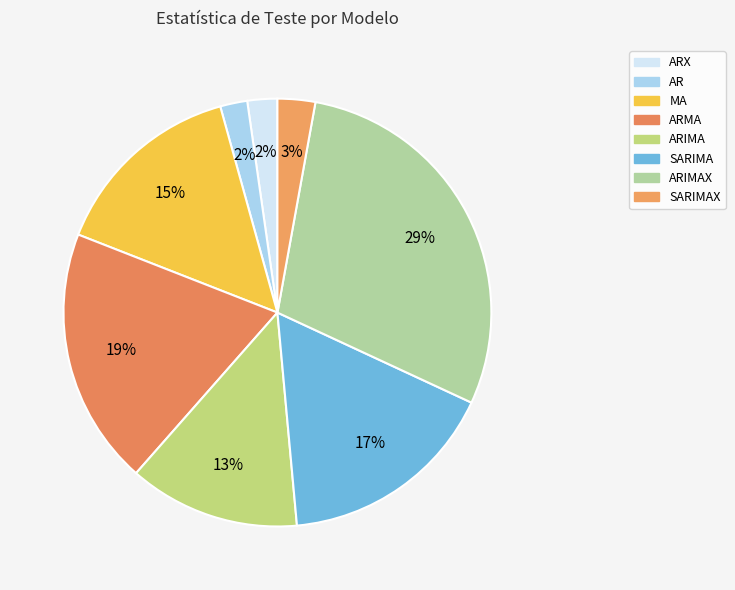

How many slices are in this pie chart?

8